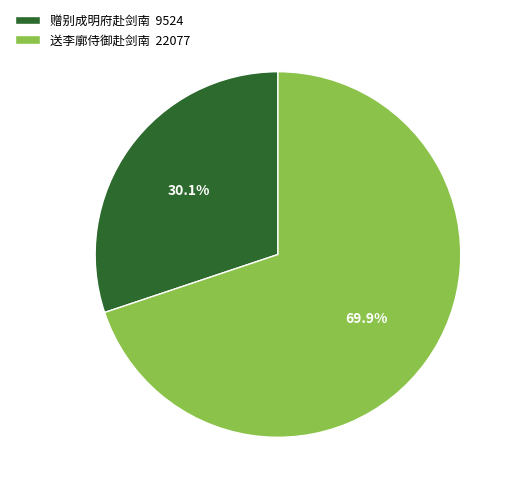

True or false: 赠别成明府赴剑南 accounts for 36% of the total.

False